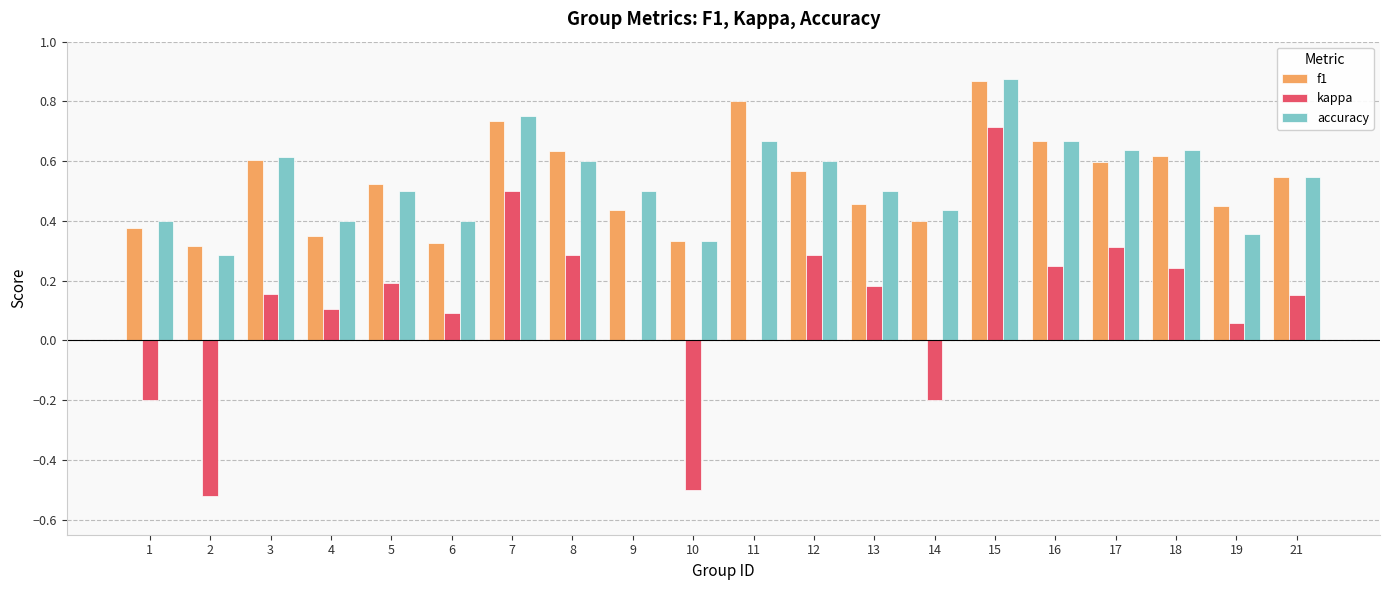

The kappa series shows 0.0 at 21. True or false?

False